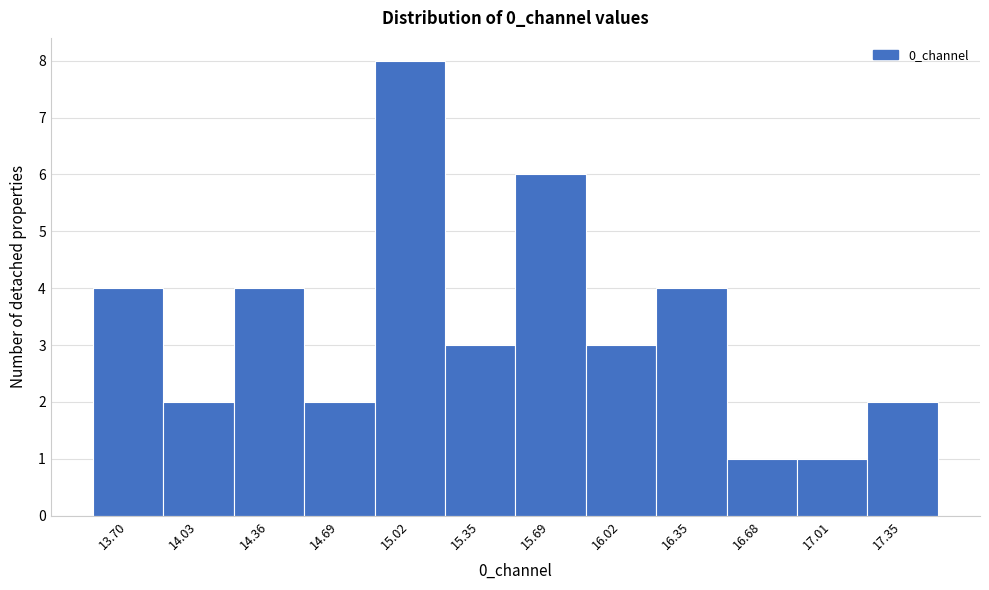

Reading left to right, extract all data points from this chart.

4	2	4	2	8	3	6	3	4	1	1	2